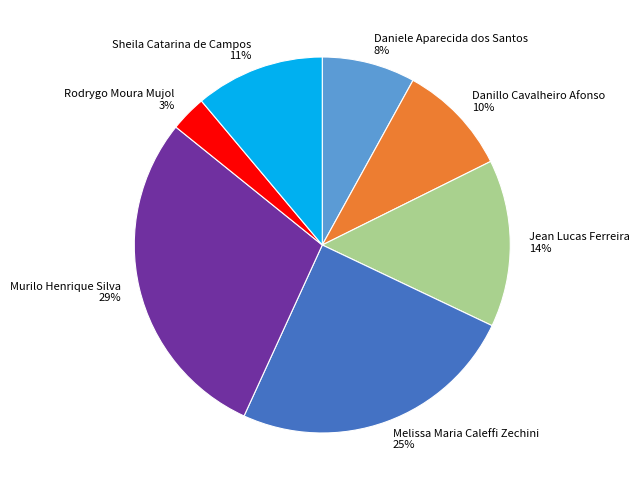

Do Sheila Catarina de Campos and Murilo Henrique Silva together represent more than half of the pie?

No